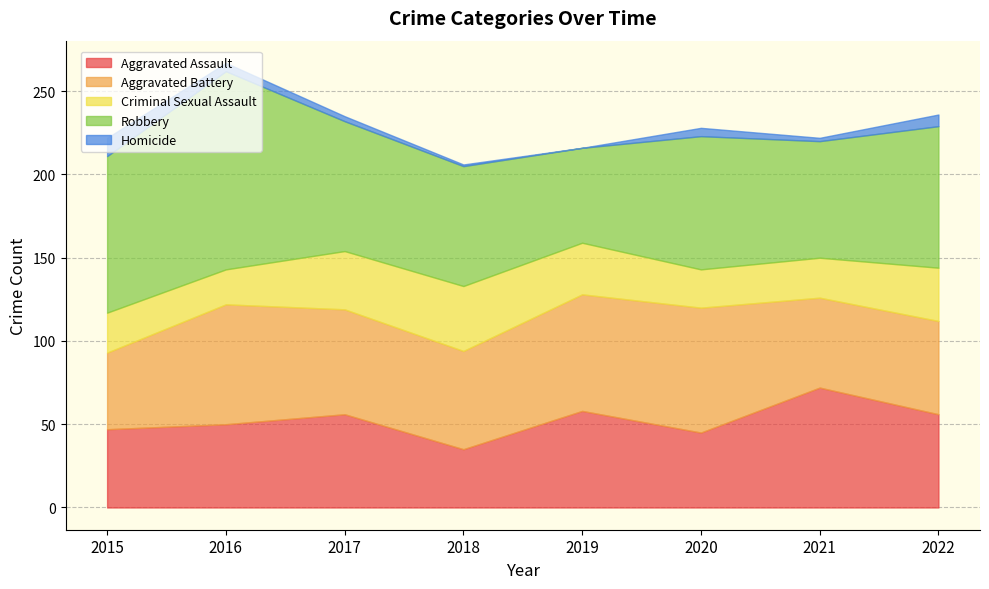

Reading right to left, extract all data points from this chart.

Aggravated Assault: 2022=56	2021=72	2020=45	2019=58	2018=35	2017=56	2016=50	2015=47
Aggravated Battery: 2022=56	2021=54	2020=75	2019=70	2018=59	2017=63	2016=72	2015=46
Criminal Sexual Assault: 2022=32	2021=24	2020=23	2019=31	2018=39	2017=35	2016=21	2015=24
Robbery: 2022=85	2021=70	2020=80	2019=57	2018=72	2017=78	2016=119	2015=94
Homicide: 2022=7	2021=2	2020=5	2019=0	2018=1	2017=3	2016=5	2015=11